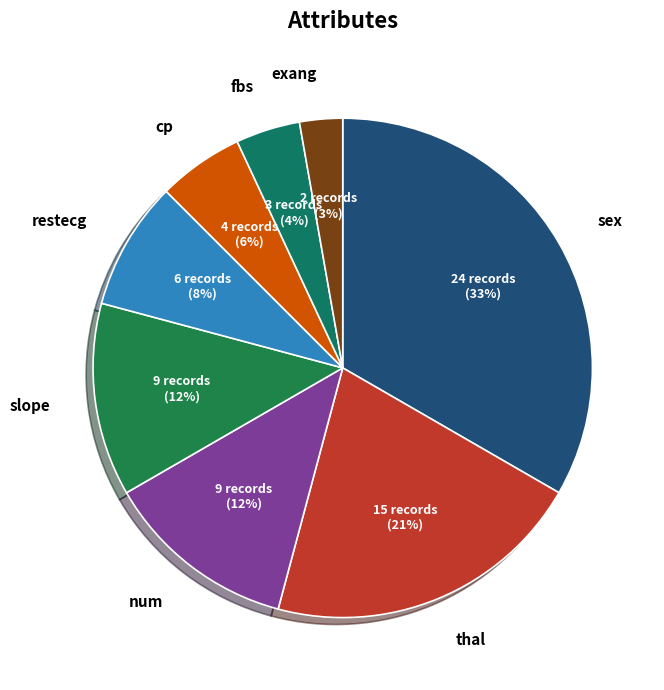

How many segments does this pie chart have?

8